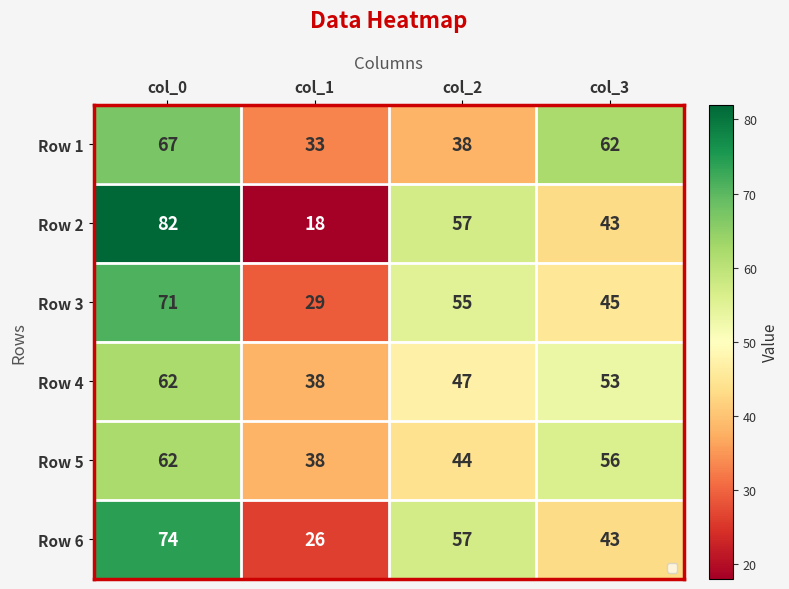

Which series has the widest spread of values?

Row 2